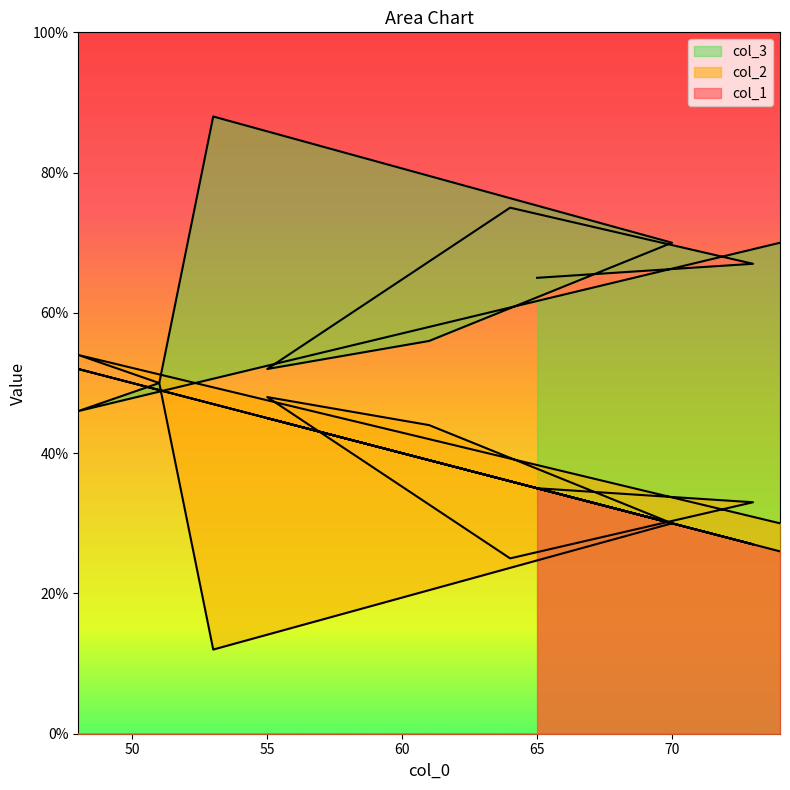

The value of col_1 at 51 is 49. True or false?

True